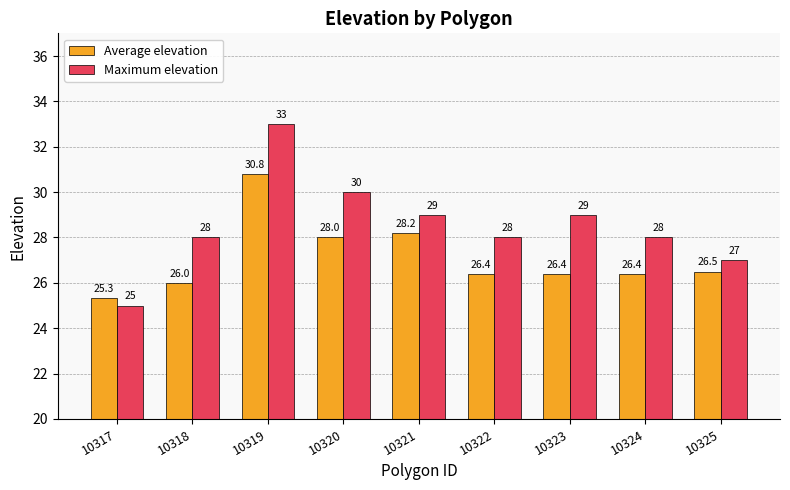

What is the value of the Average elevation bar at the 2nd from the left?

26.0